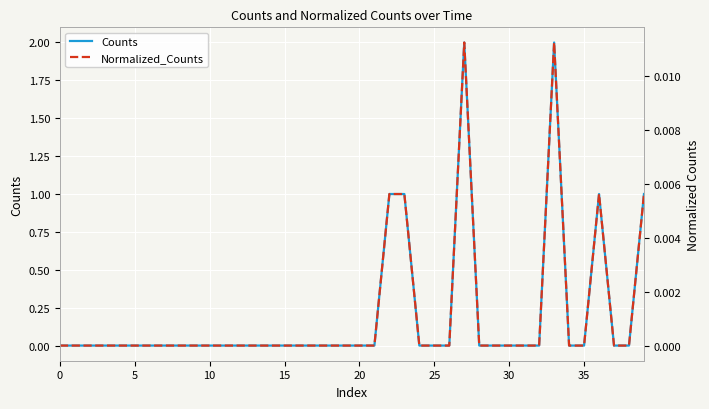

True or false: Normalized_Counts has a value of -0.0 at 38.

False